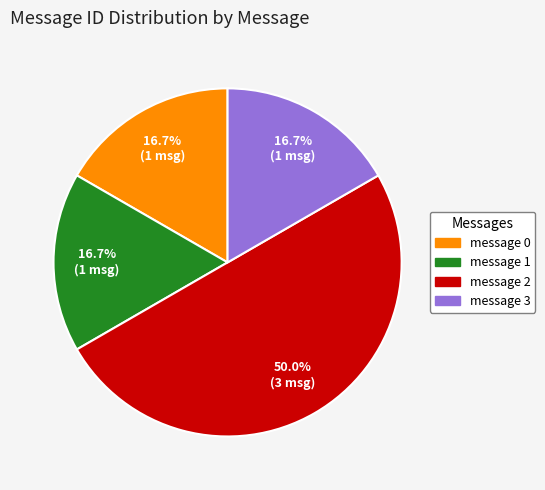

What percentage is the message 3 slice, to the nearest percent?

17%